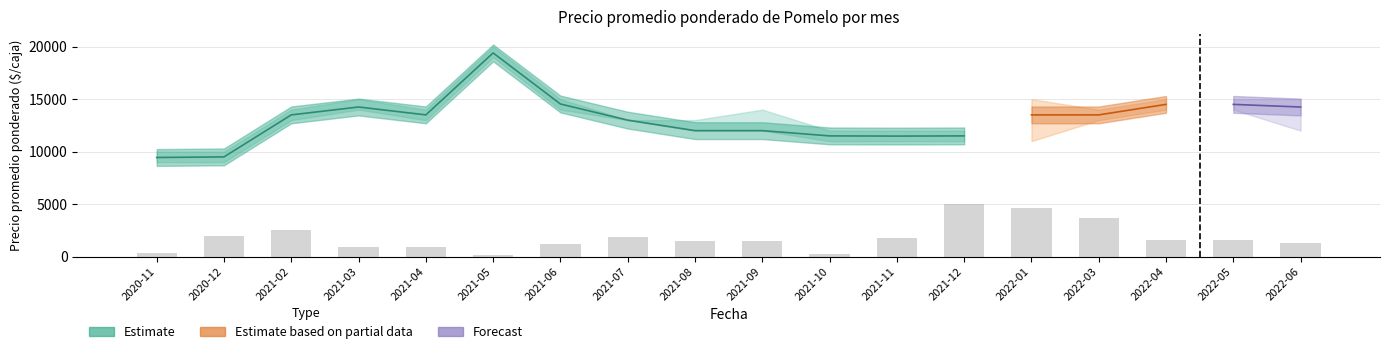

At which category is the sum across all series the highest?

2021-05